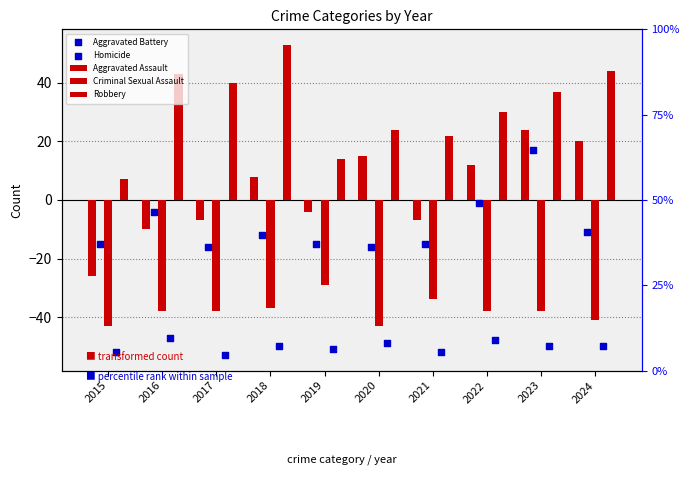

At which category is the sum across all series the highest?

2023